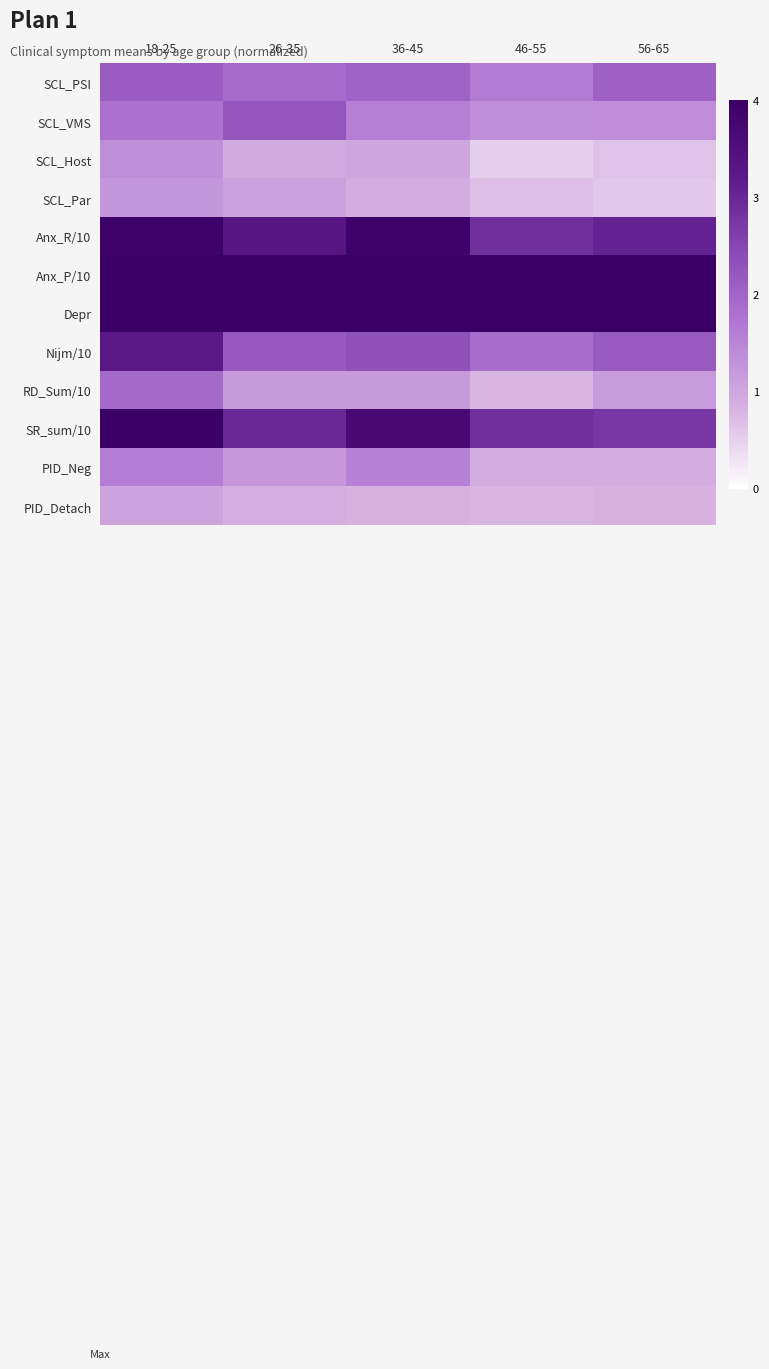

What is the maximum value shown in the chart?

13.9